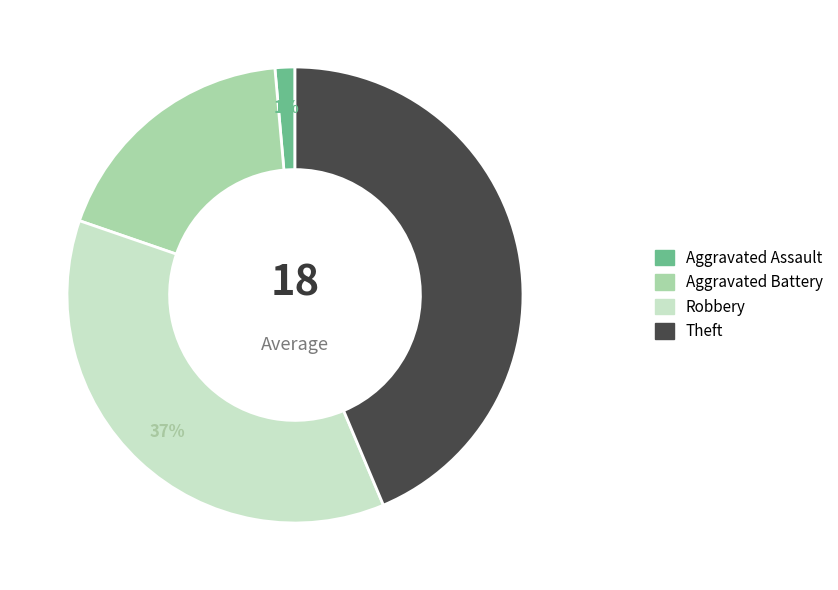

Combined, do Theft and Aggravated Battery account for over 50%?

Yes